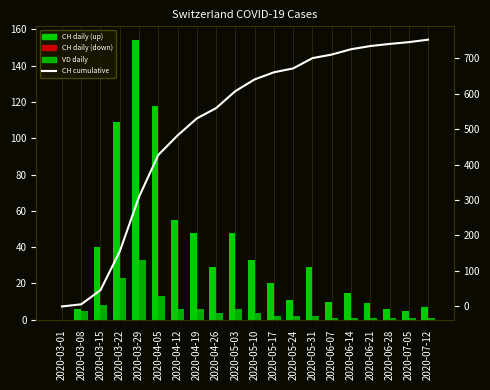

What is the value of the CH daily bar at the 14th from the left?

29